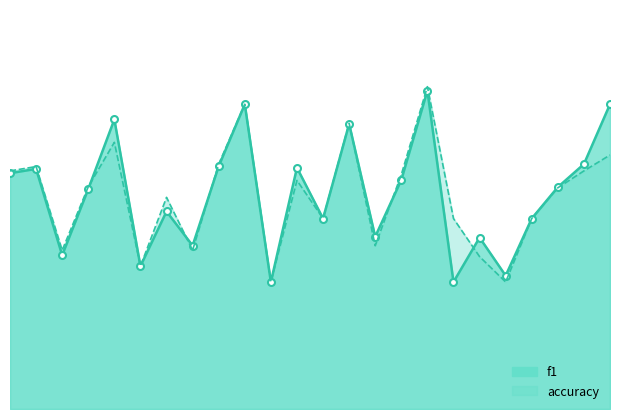

At which label does f1_line reach its minimum?

10